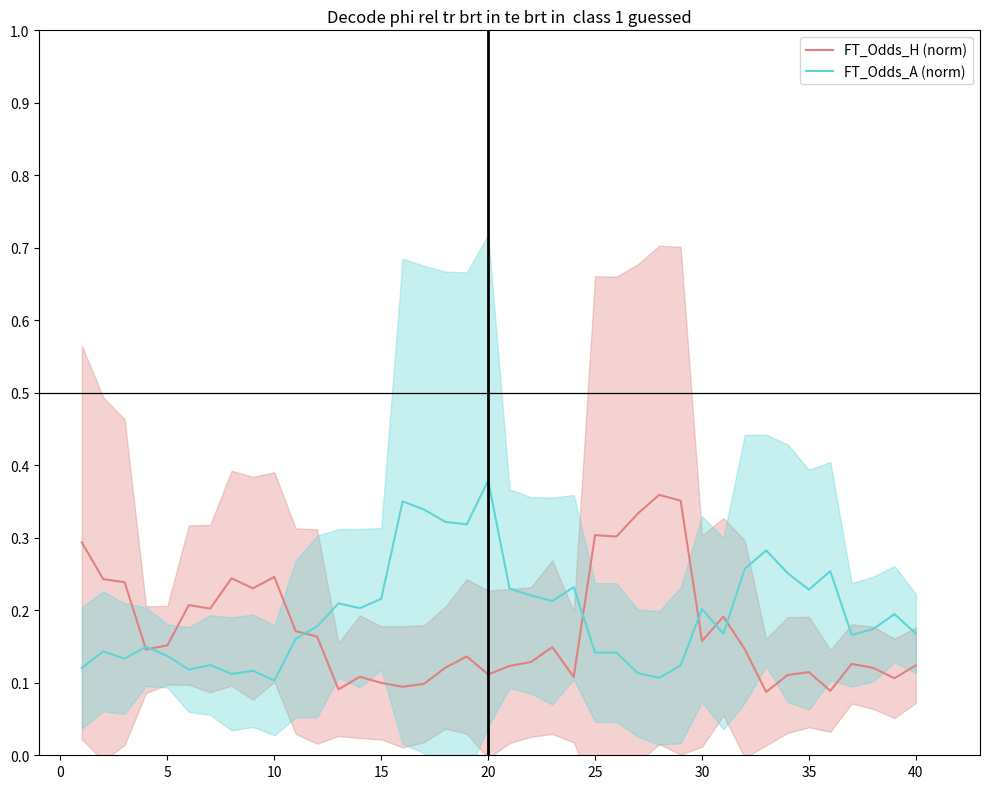

At which label does FT_Odds_A (norm) reach its peak?

20